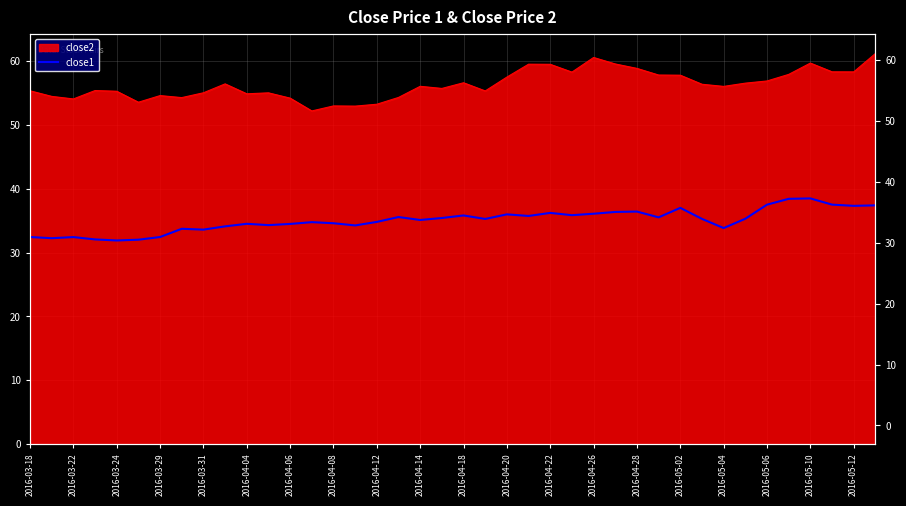

What is the change in value from 2016-04-04 to 2016-05-06?

+3.0